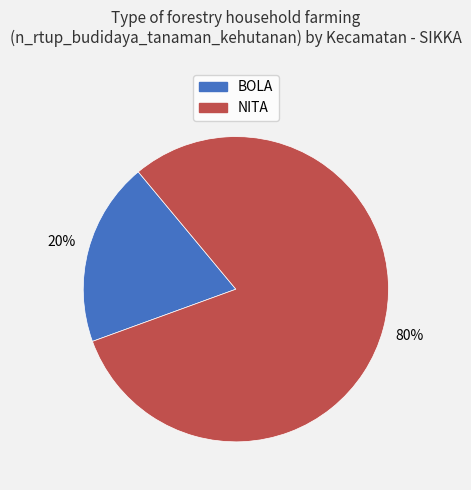

Between NITA and BOLA, which is larger?

NITA